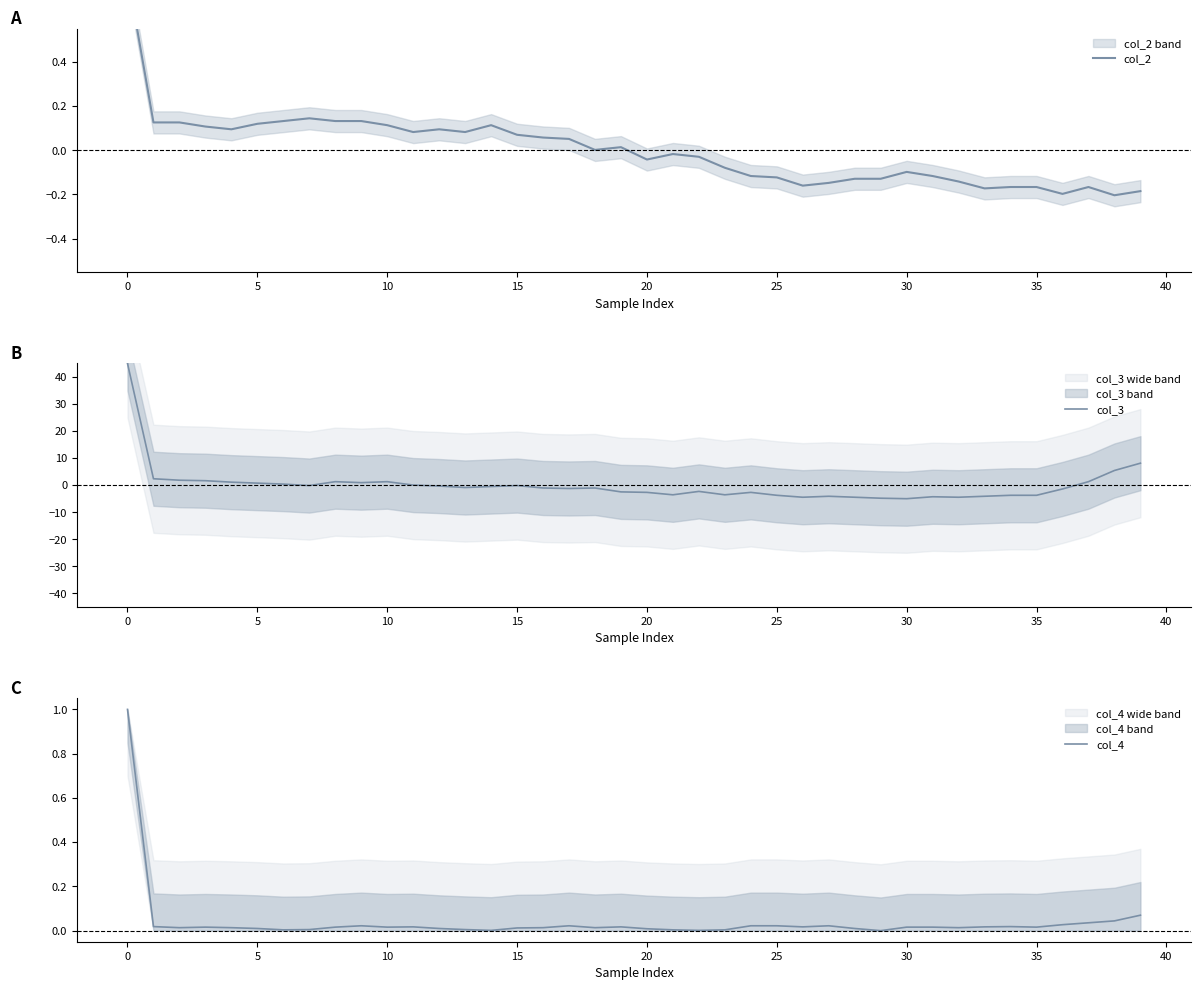

Between 22 and 39, which series saw the biggest shift?

col_3